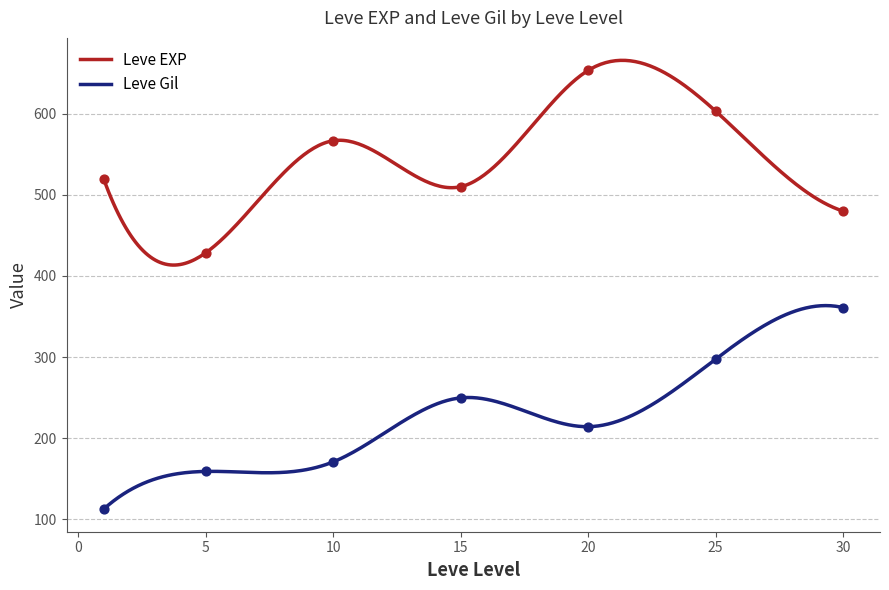

True or false: Leve Gil and Leve EXP cross at least once.

False